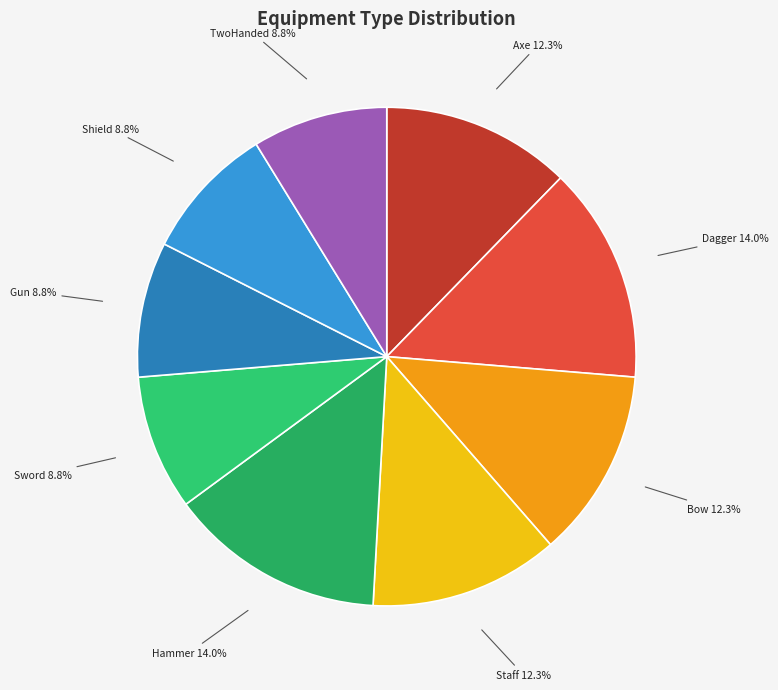

How many segments does this pie chart have?

9